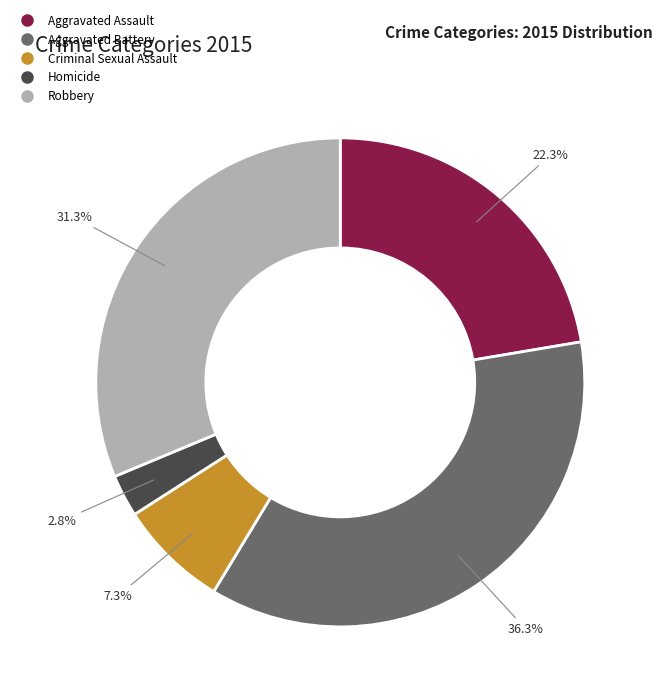

What is the largest slice in the pie chart?

Aggravated Battery